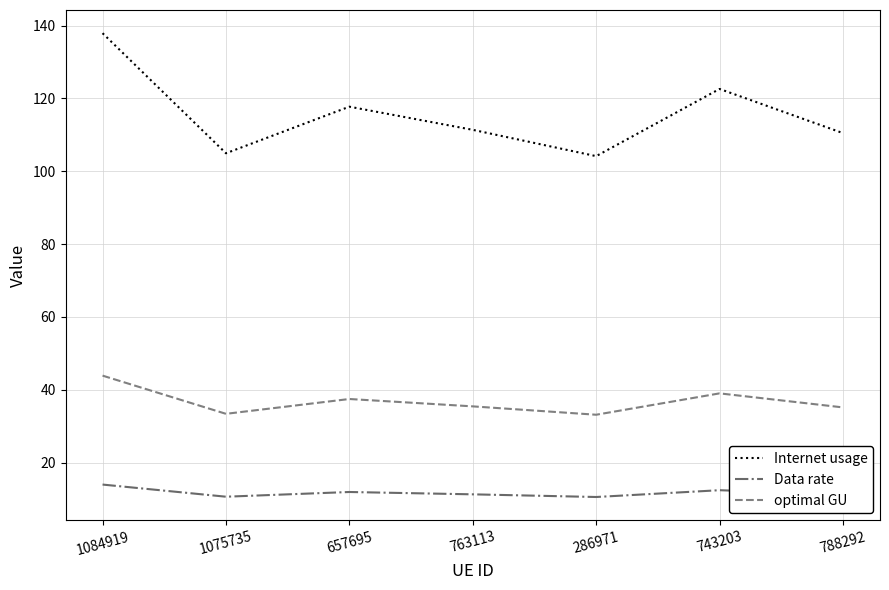

At which label does Internet usage reach its peak?

1084919